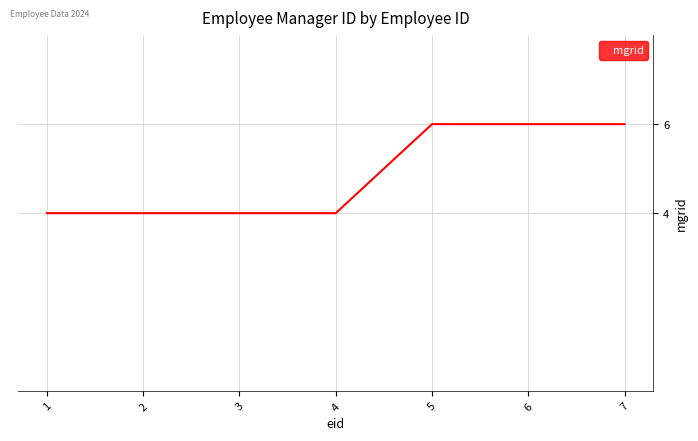

What is the maximum value shown in the chart?

6